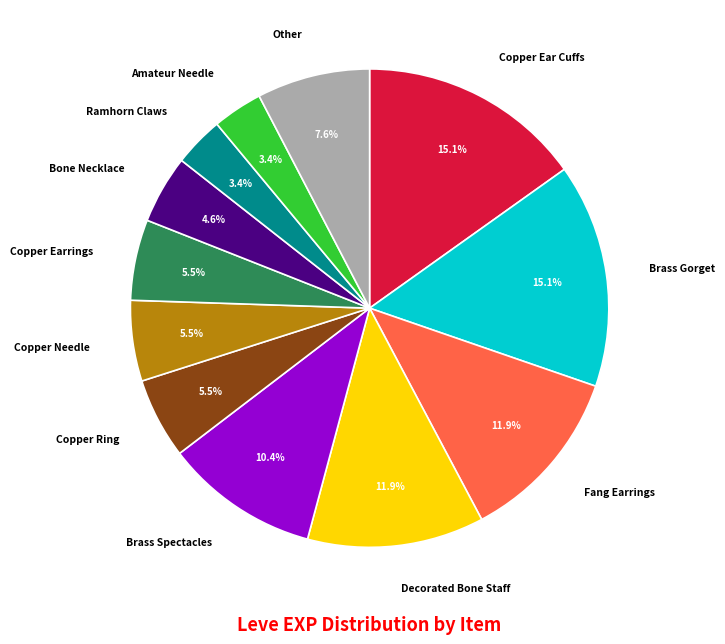

Is there any slice that represents more than half of the pie?

No